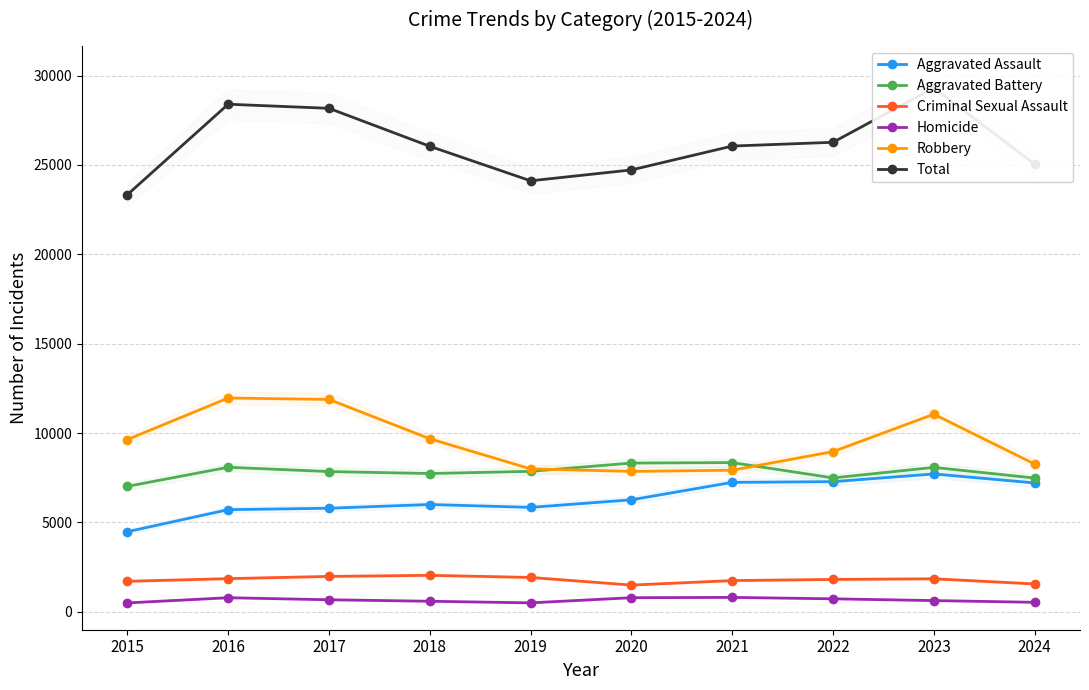

Is this an area chart (filled region under the line)?

No